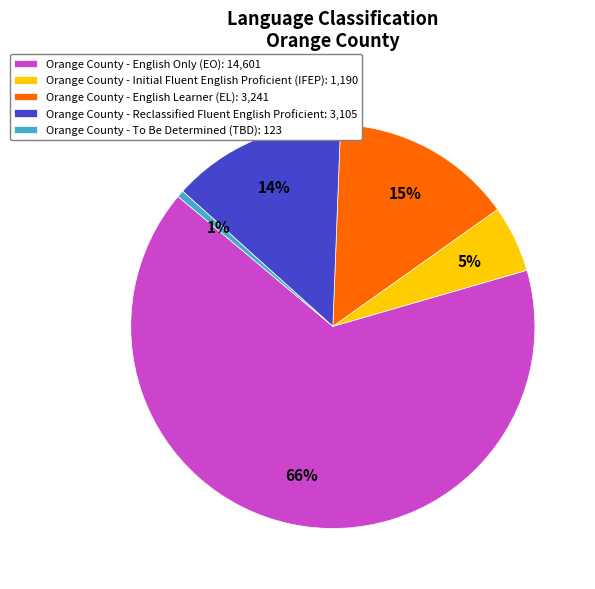

What is the smallest slice in the pie chart?

Orange County - To Be Determined (TBD): 123